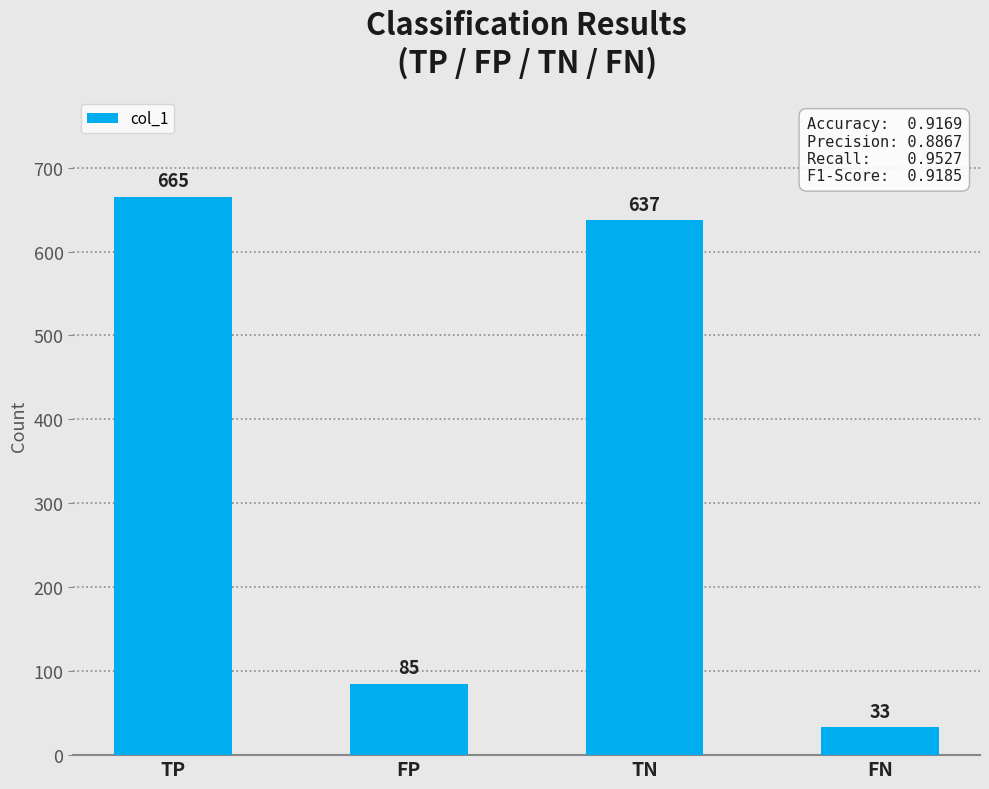

At which category does the chart reach its peak across all series?

TP